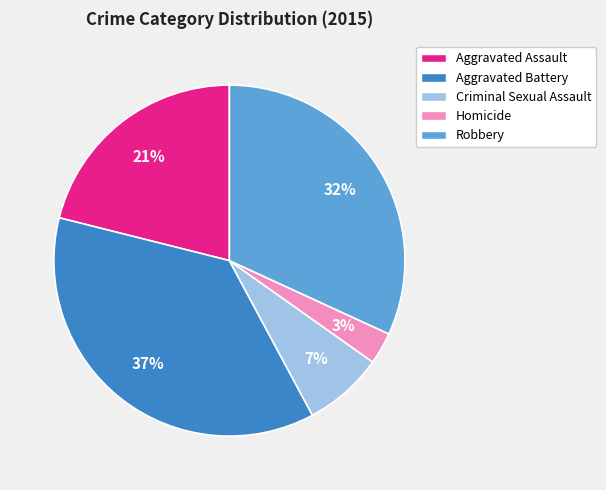

Is Aggravated Battery the majority of the pie?

No